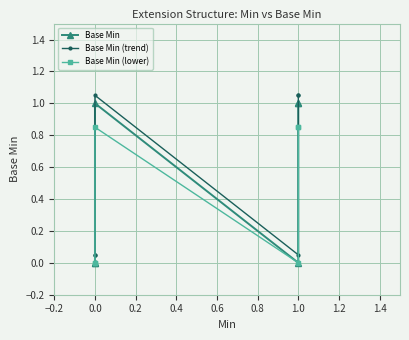

Does the chart display data point markers on the line(s)?

Yes